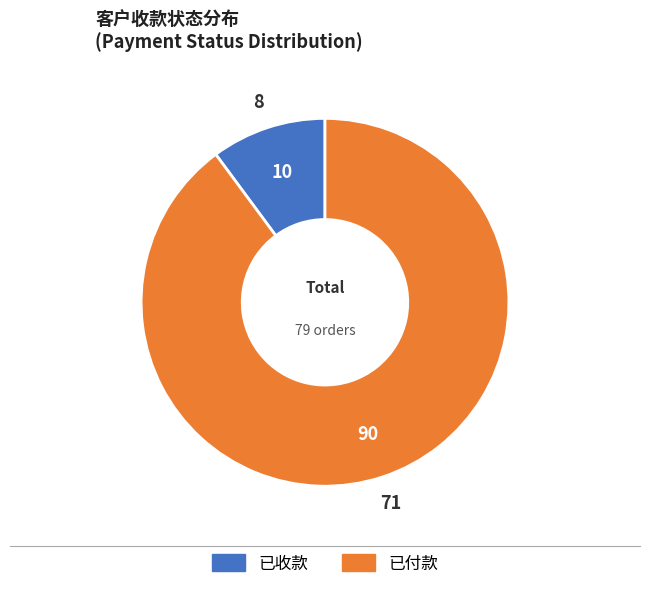

True or false: 已付款 accounts for 90% of the total.

True